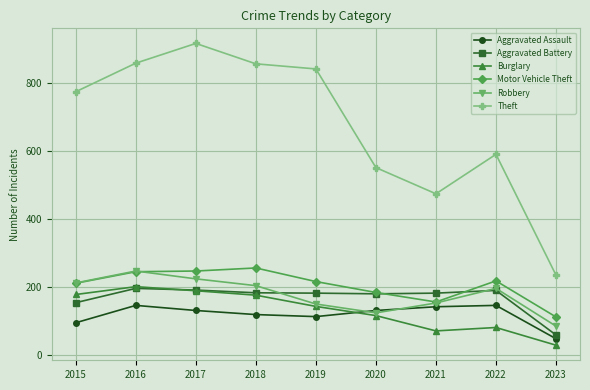

The value of Robbery at 2023 is 85. True or false?

True